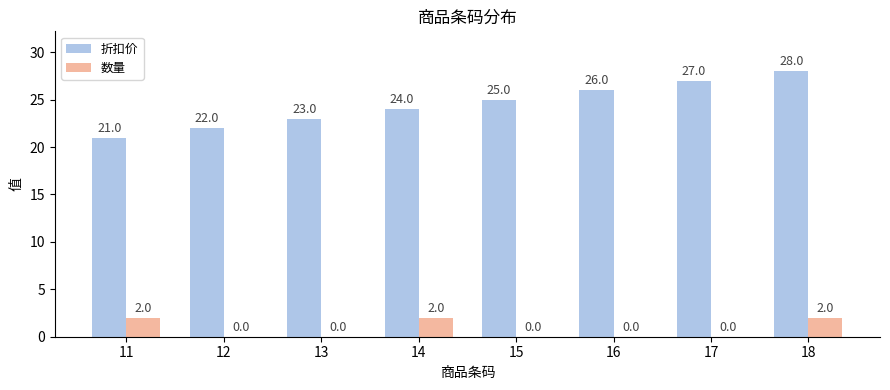

Which series has the widest spread of values?

折扣价